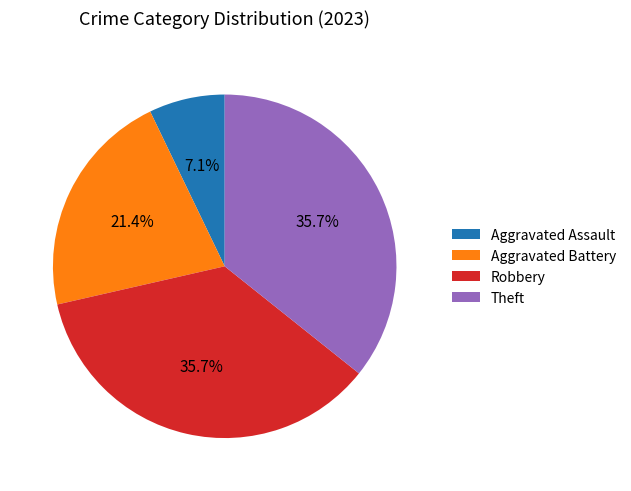

Does Aggravated Assault represent more than half of the total?

No